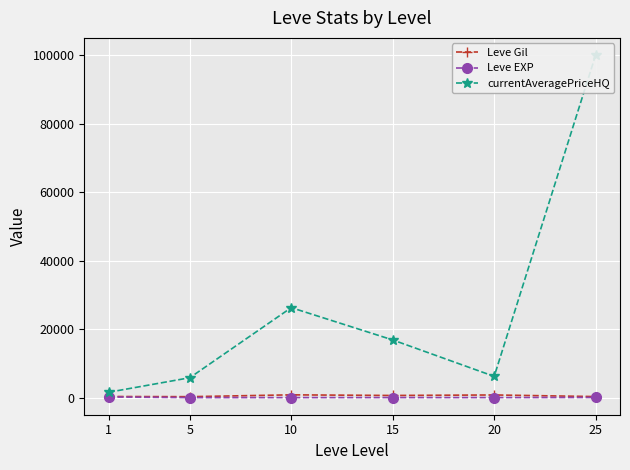

At which label does currentAveragePriceHQ reach its peak?

25